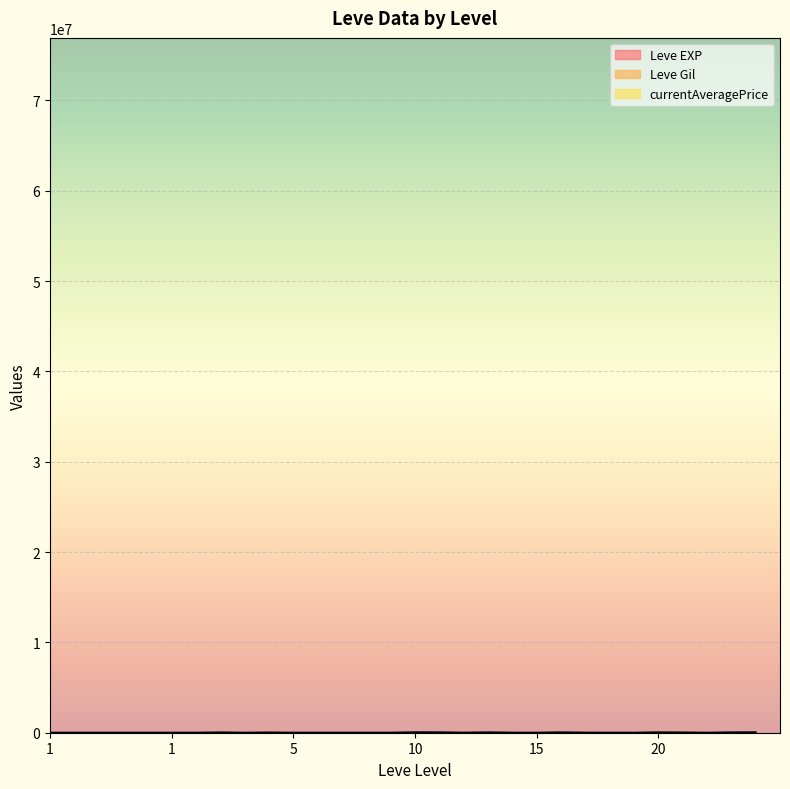

Does the chart display data point markers on the line(s)?

No